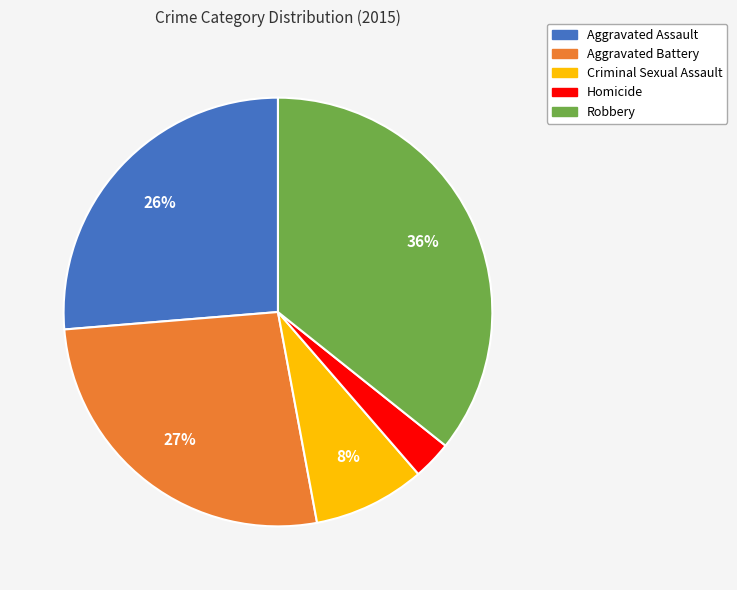

Which slice is the smallest?

Homicide